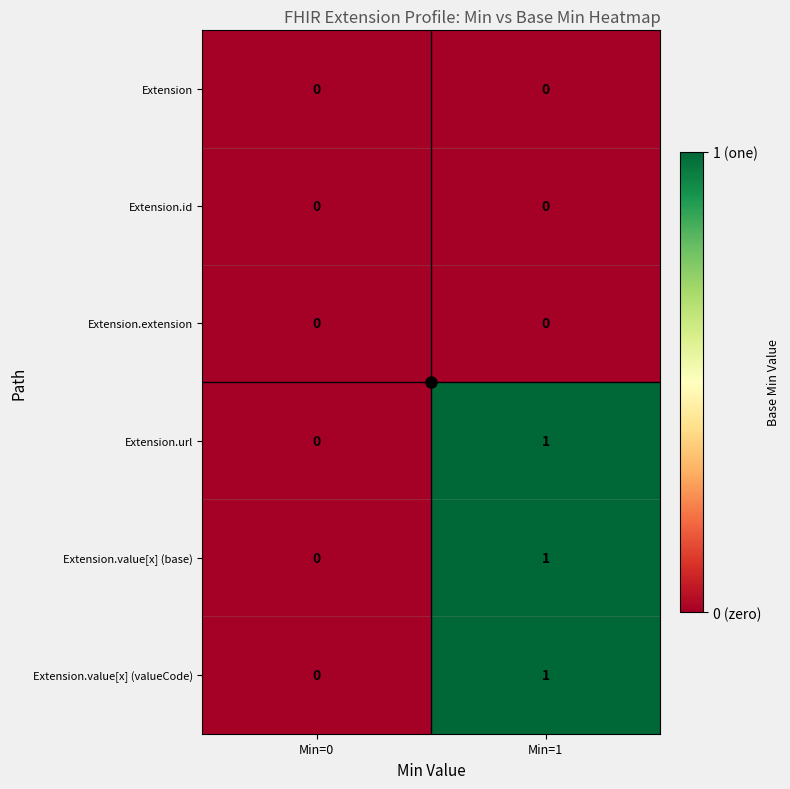

At which label is Extension.url closest to 0?

Min=0